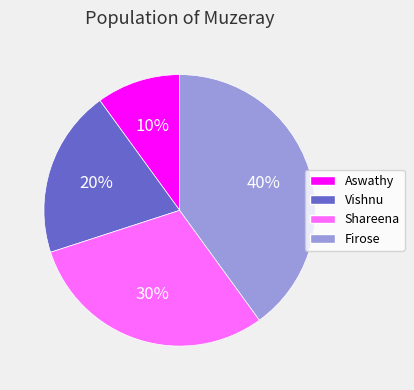

The Vishnu slice represents 30% of the pie. True or false?

False